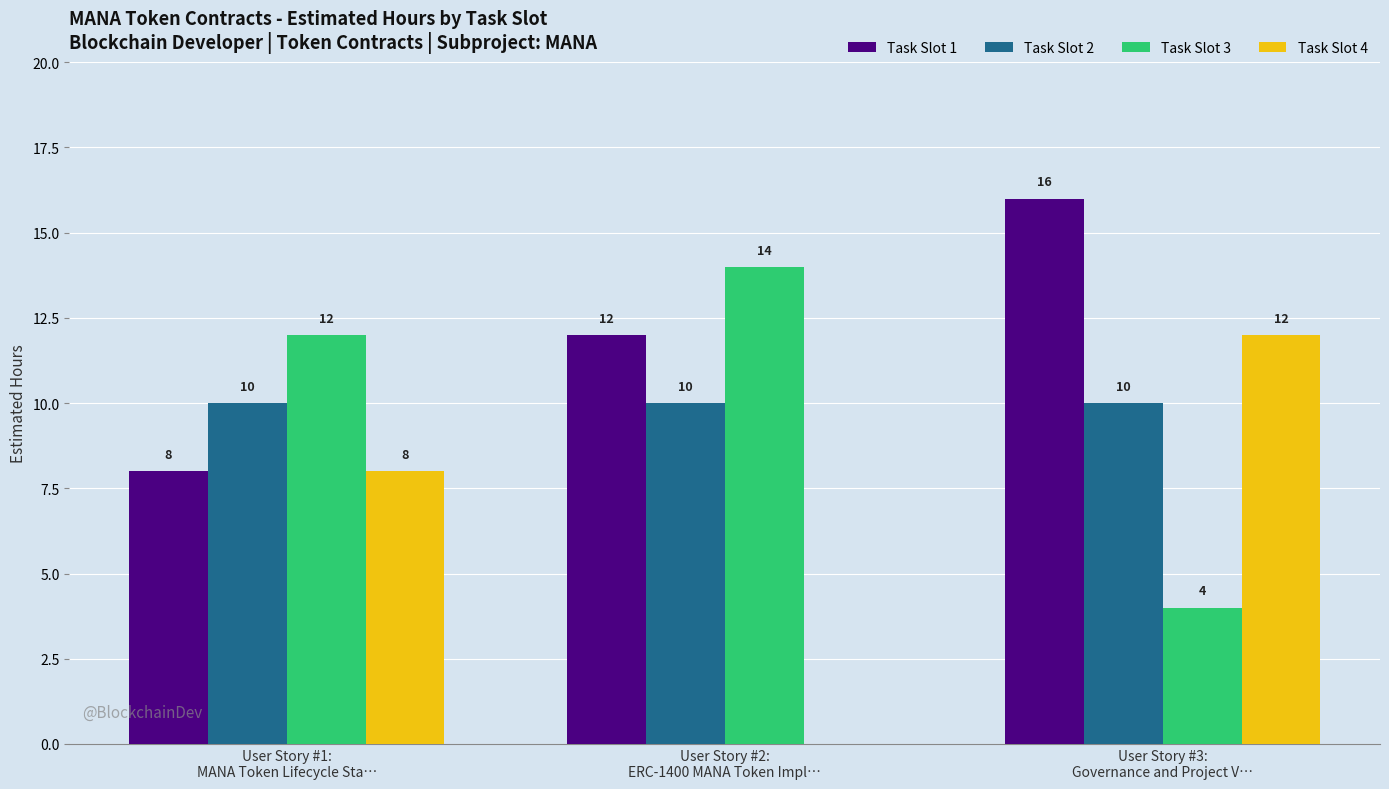

At which label is Task Slot 4 closest to 6?

User Story #1:
MANA Token Lifecycle Sta…